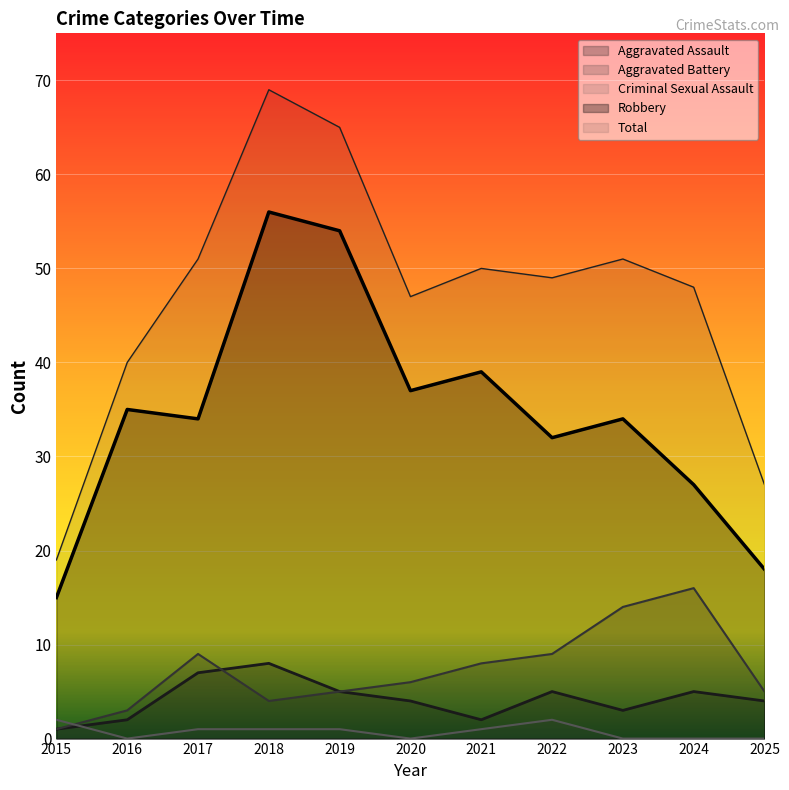

Reading left to right, list all the values displayed in this chart.

Aggravated Assault: 1	2	7	8	5	4	2	5	3	5	4
Aggravated Battery: 1	3	9	4	5	6	8	9	14	16	5
Criminal Sexual Assault: 2	0	1	1	1	0	1	2	0	0	0
Robbery: 15	35	34	56	54	37	39	32	34	27	18
Total: 19	40	51	69	65	47	50	49	51	48	27